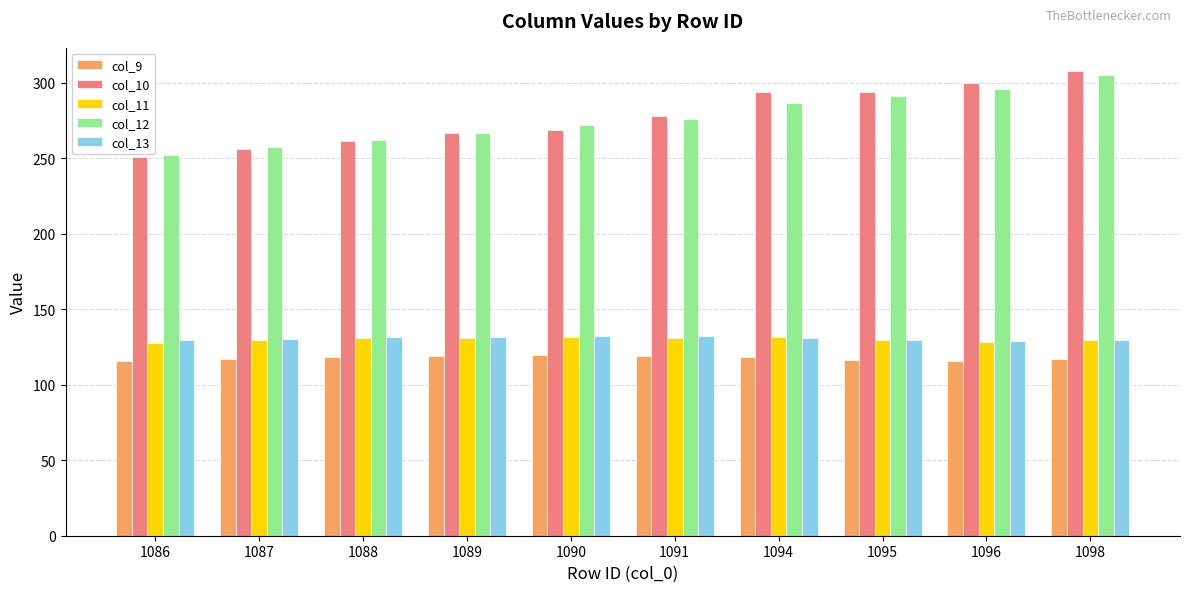

The col_12 series shows 296.0 at 1096. True or false?

True